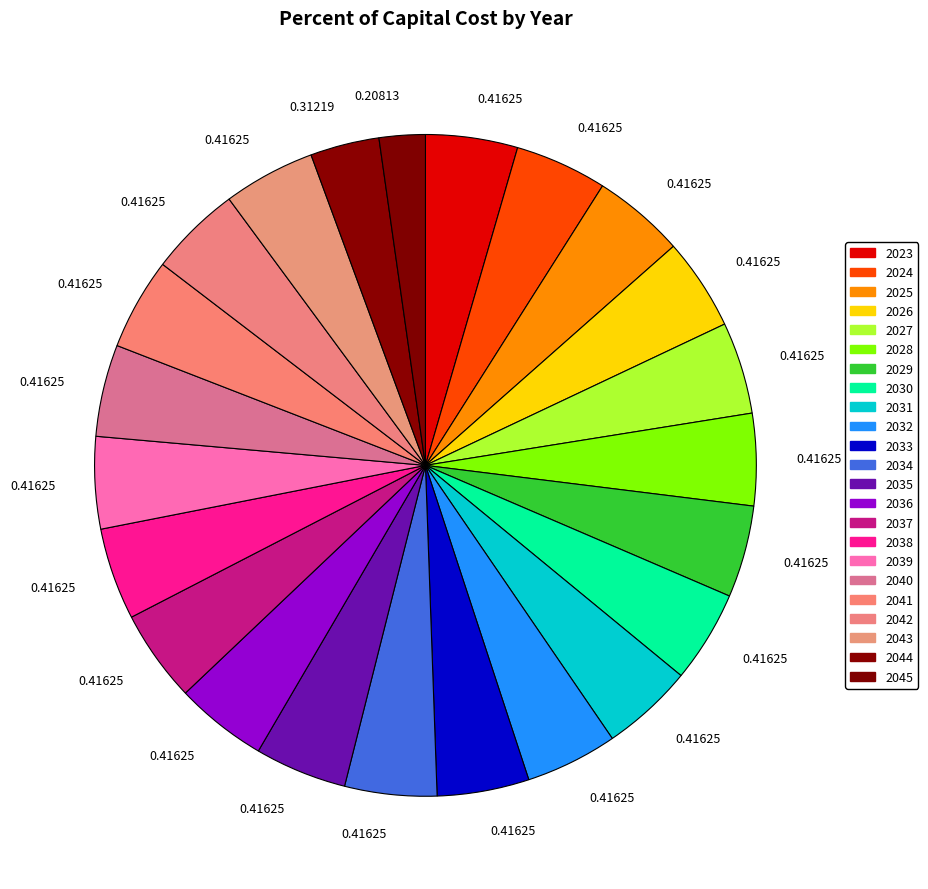

Count the number of slices in the pie.

23